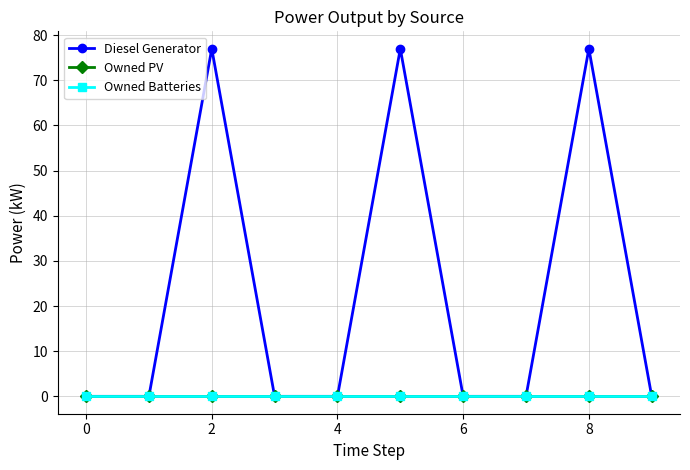

True or false: Owned PV and Owned Batteries intersect in this chart.

False